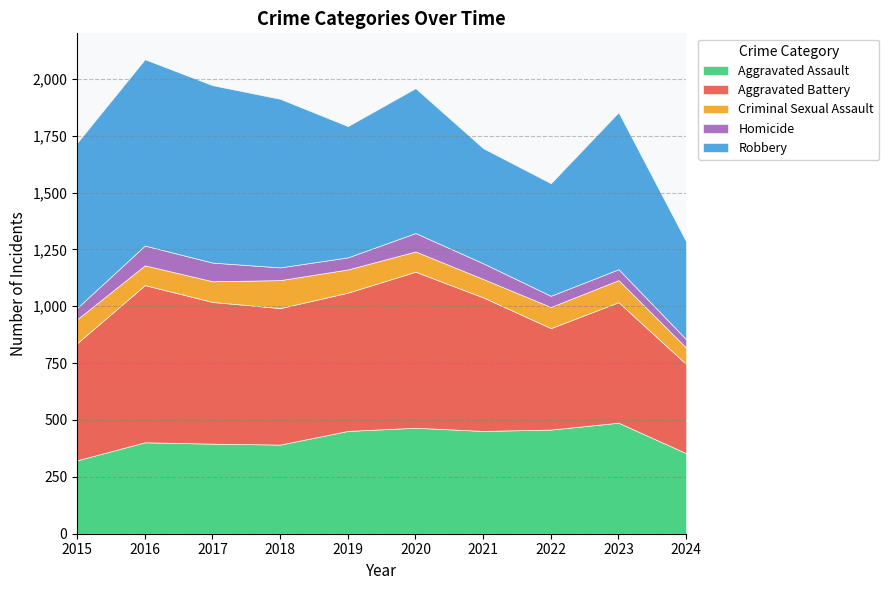

At how many categories does at least one series exceed 364?

10